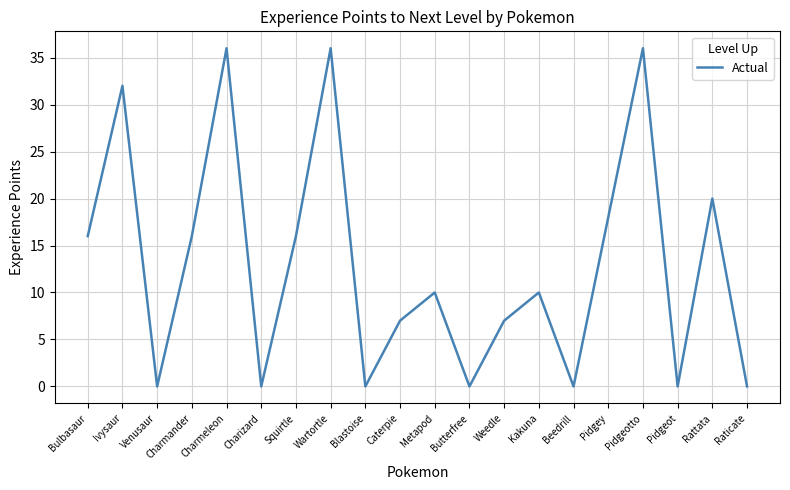

The chart shows a value of 15 at Metapod. True or false?

False